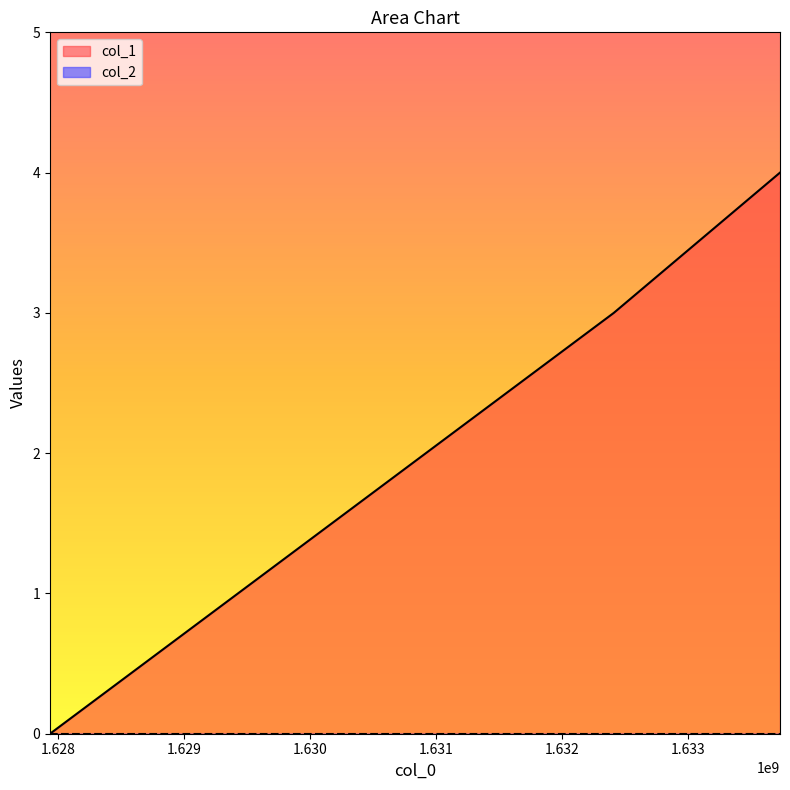

At which label does the data first exceed 3?

1633732909